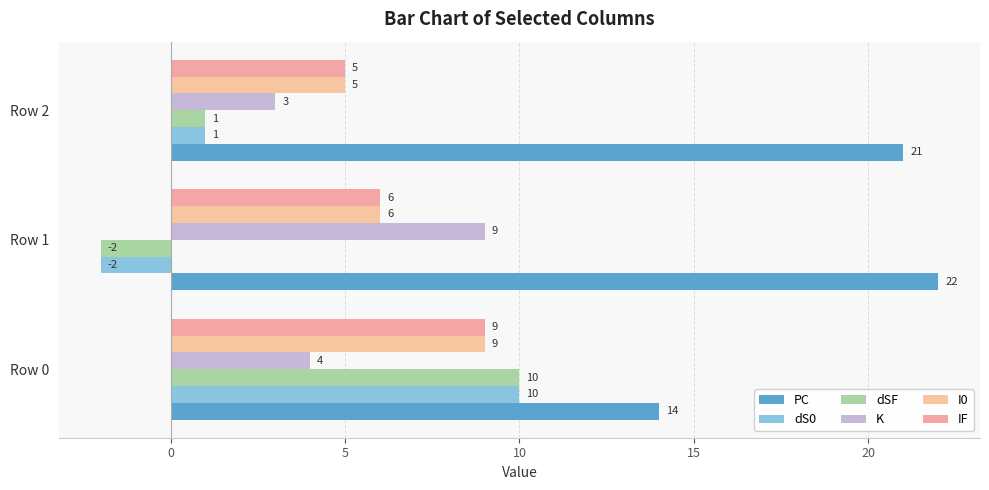

Which series has the largest total across all categories?

PC